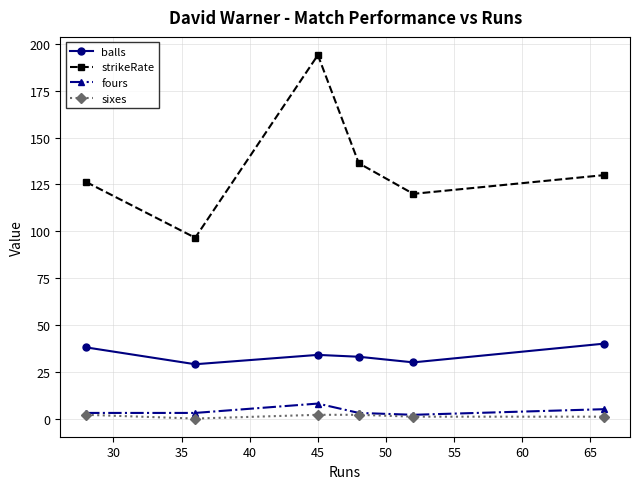

True or false: strikeRate has more than 0 points higher than both neighbors.

True